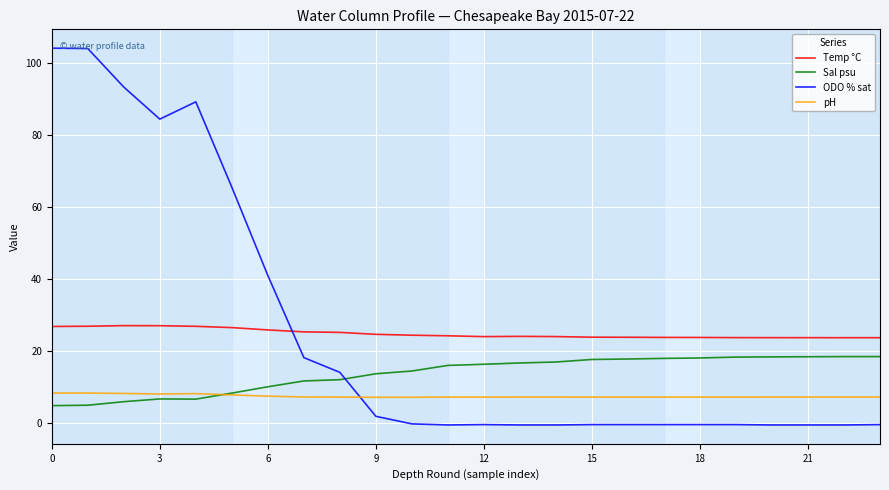

List the series in order of their peak value, lowest first.

pH, Sal psu, Temp °C, ODO % sat